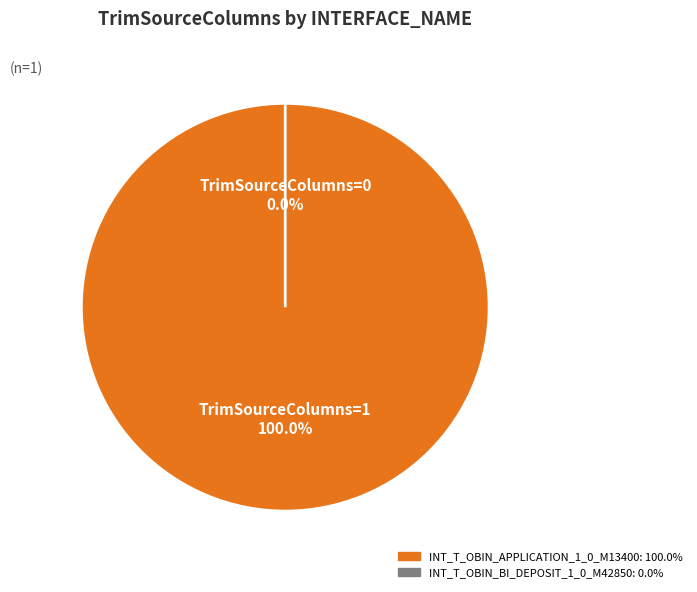

Between INT_T_OBIN_APPLICATION_1_0_M13400 and INT_T_OBIN_BI_DEPOSIT_1_0_M42850, which is larger?

INT_T_OBIN_APPLICATION_1_0_M13400